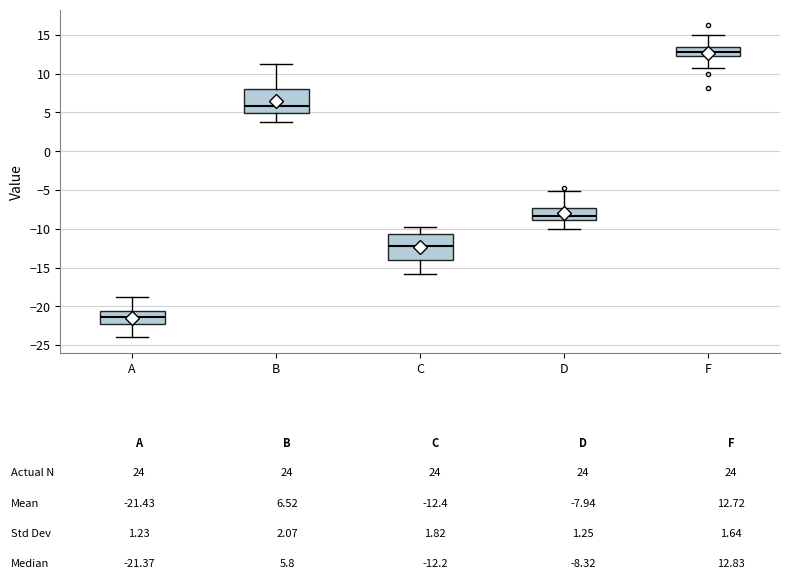

Where does the lower whisker of the box for F end on the y-axis? The values are not printed on the chart, so give them approximately, as read against the axis.

10.5